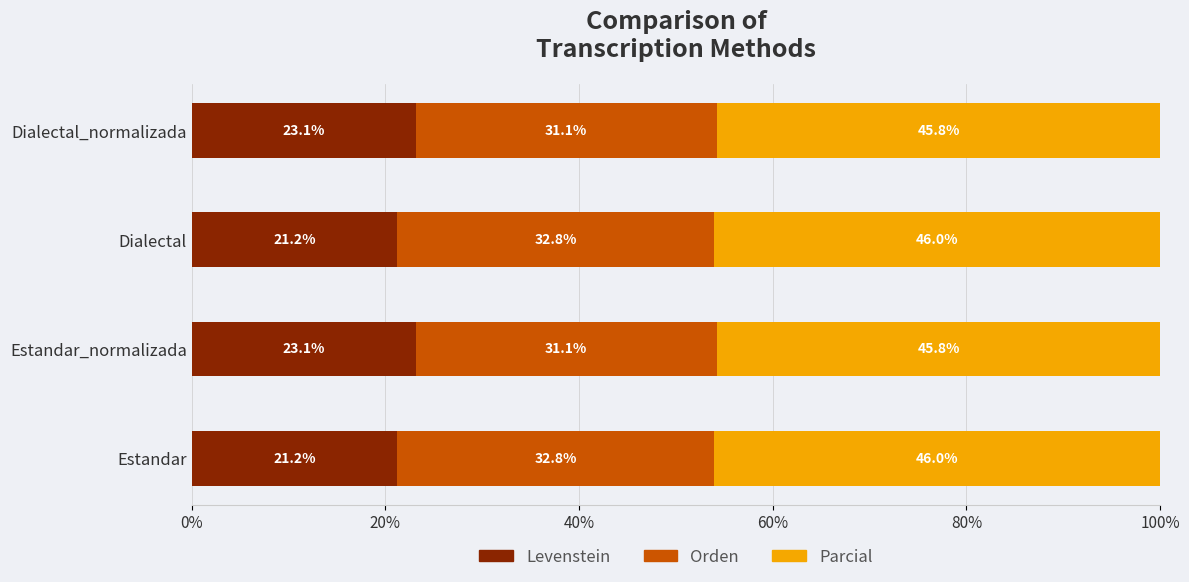

The value of Levenstein at Dialectal is 29.7. True or false?

False